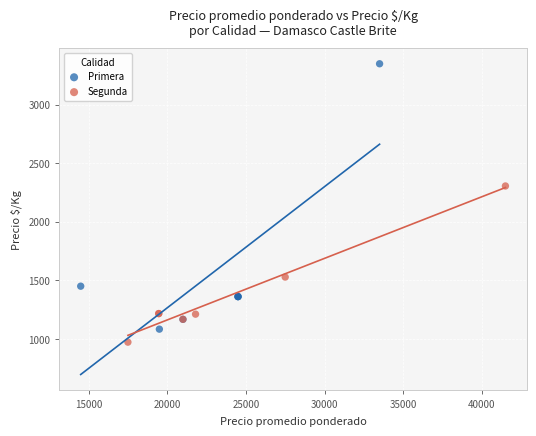

Which series has the widest spread of Y values?

Primera